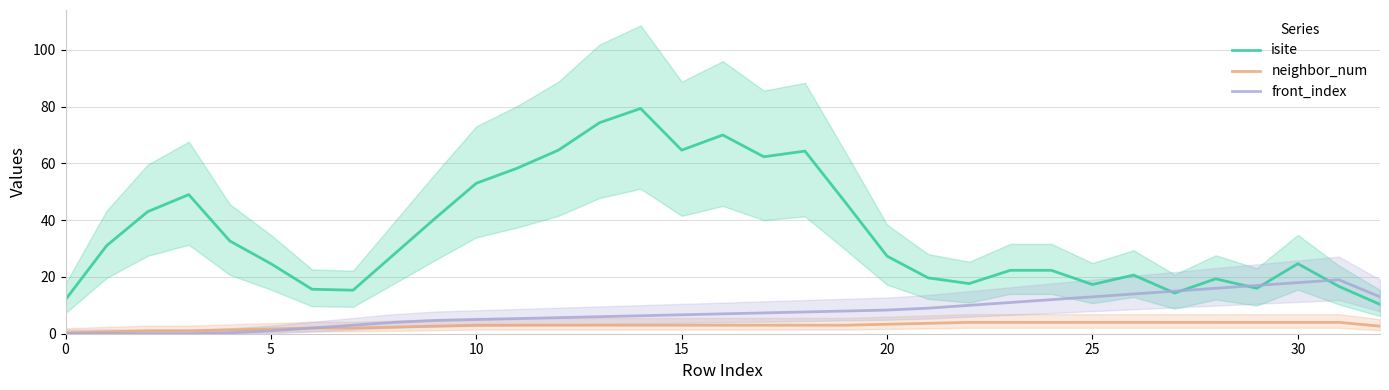

What is the maximum value for front_index?

19.0